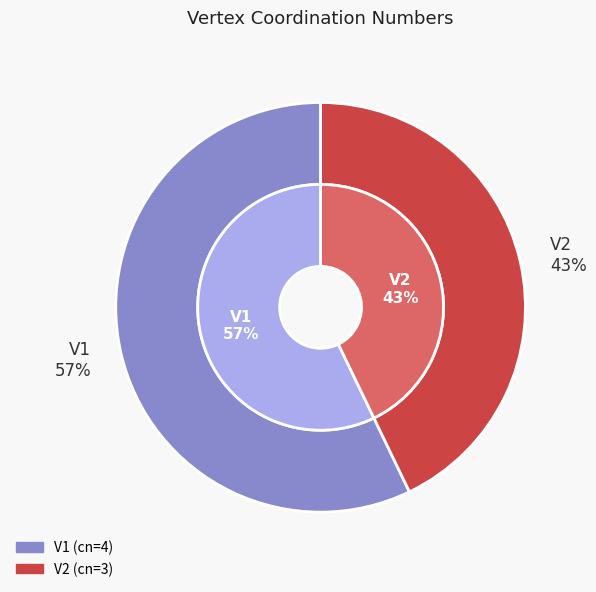

Which slice is the smallest?

V2